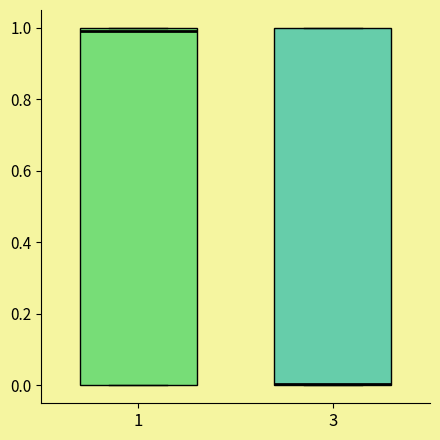

Which box's median line is the lowest?

3